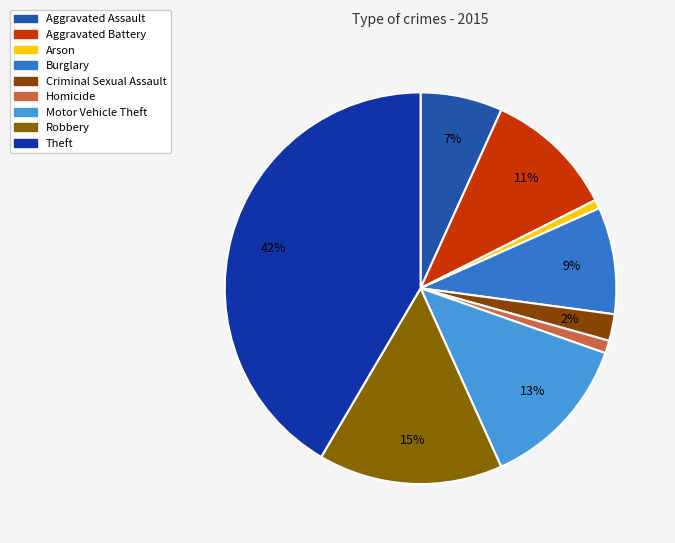

How many segments does this pie chart have?

9